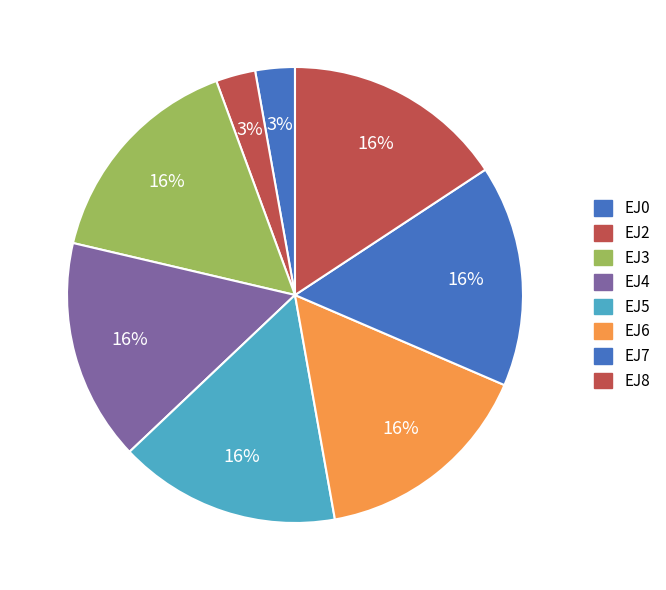

Is it true that EJ3 is 16% of the pie?

True